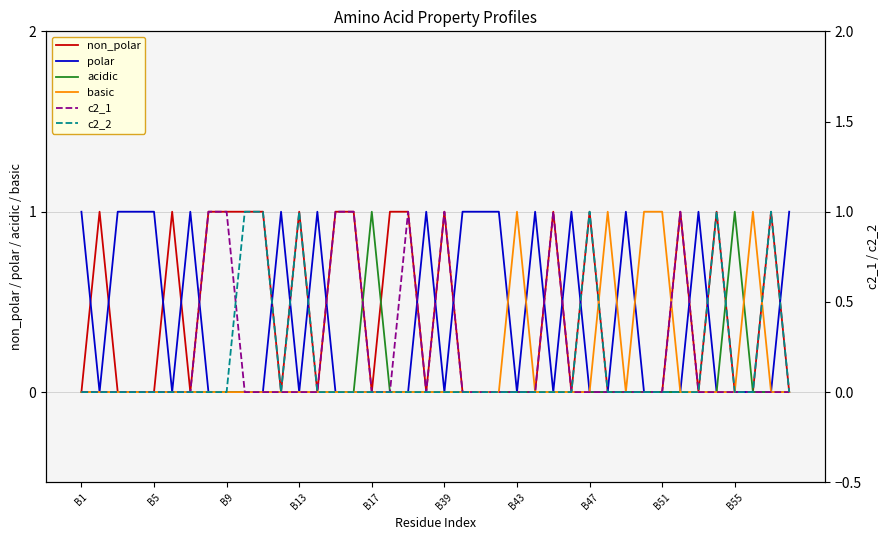

Reading left to right, what are all the values shown in this chart?

non_polar: 0	1	0	0	0	1	0	1	1	1	1	0	1	0	1	1	0	1	1	0	1	0	0	0	0	0	1	0	1	0	0	0	0	1	0	1	0	0	1	0
polar: 1	0	1	1	1	0	1	0	0	0	0	1	0	1	0	0	0	0	0	1	0	1	1	1	0	1	0	1	0	0	1	0	0	0	1	0	0	0	0	1
acidic: 0	0	0	0	0	0	0	0	0	0	0	0	0	0	0	0	1	0	0	0	0	0	0	0	0	0	0	0	0	0	0	0	0	0	0	0	1	0	0	0
basic: 0	0	0	0	0	0	0	0	0	0	0	0	0	0	0	0	0	0	0	0	0	0	0	0	1	0	0	0	0	1	0	1	1	0	0	0	0	1	0	0
c2_1: 0	0	0	0	0	0	0	1	1	0	0	0	0	0	1	1	0	0	1	0	1	0	0	0	0	0	1	0	0	0	0	0	0	1	0	0	0	0	0	0
c2_2: 0	0	0	0	0	0	0	0	0	1	1	0	1	0	0	0	0	0	0	0	0	0	0	0	0	0	0	0	1	0	0	0	0	0	0	1	0	0	1	0